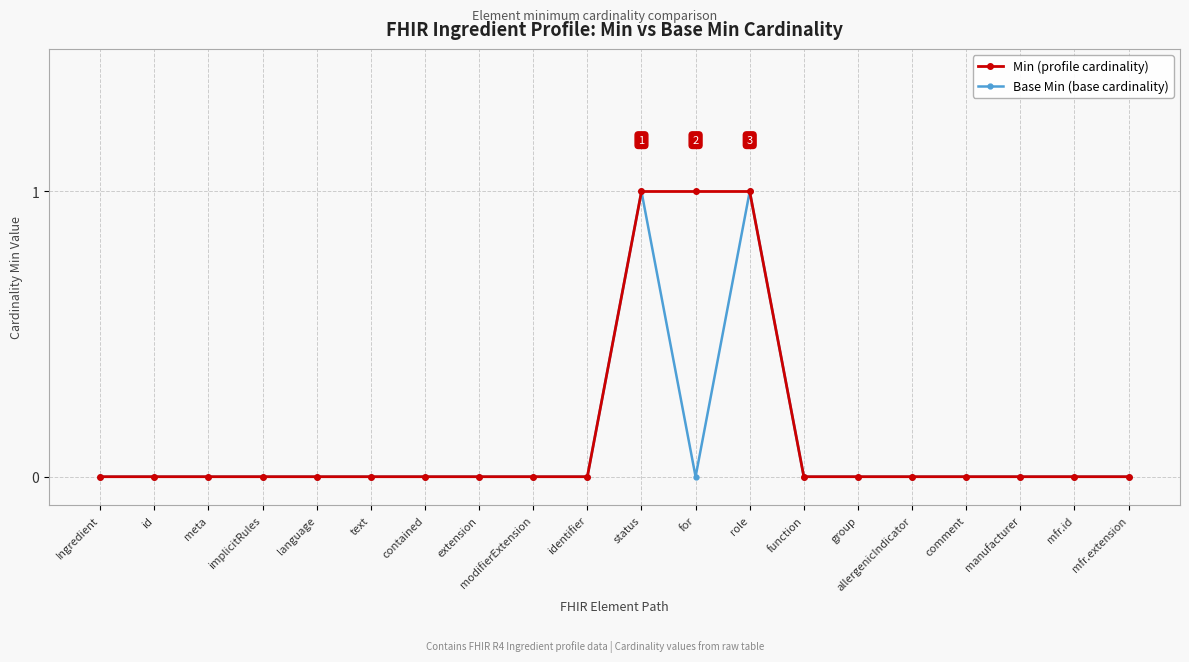

What is the label of the 6th point from the left?

text